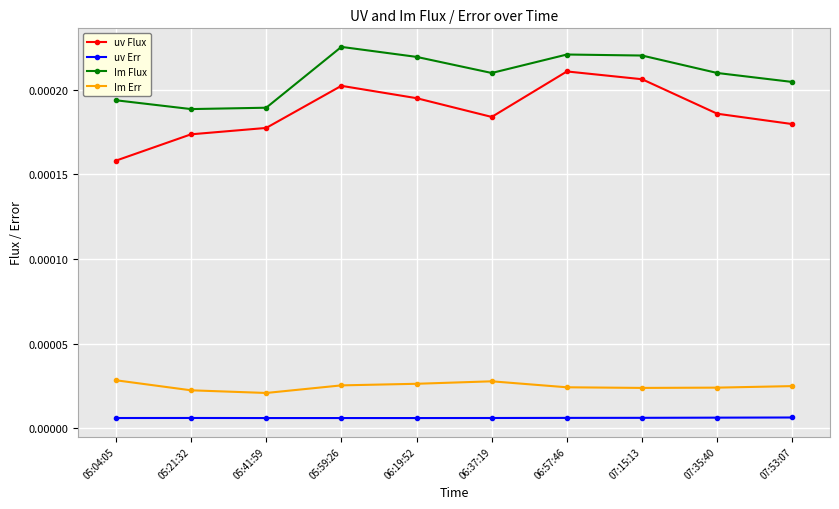

Count the Im Flux values in the range 0 to 1.

10